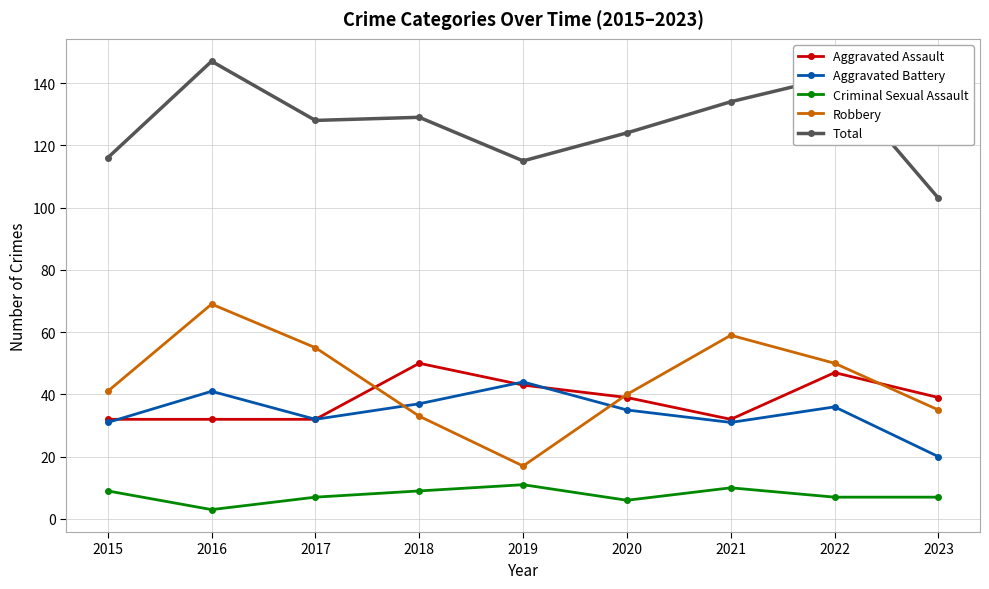

What is the lowest value of the Robbery series?

17